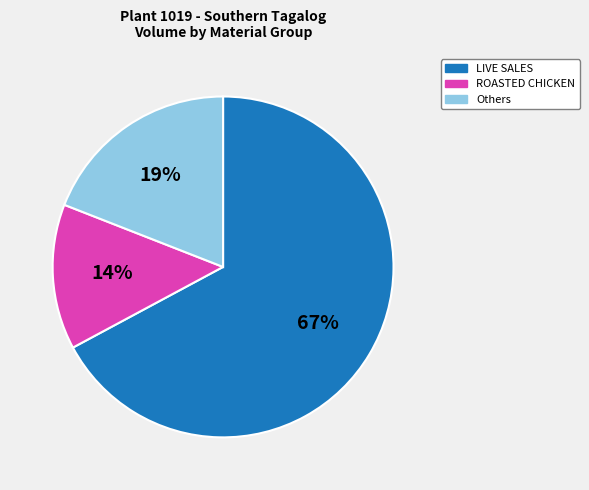

To the nearest percent, what is the average slice percentage?

33%